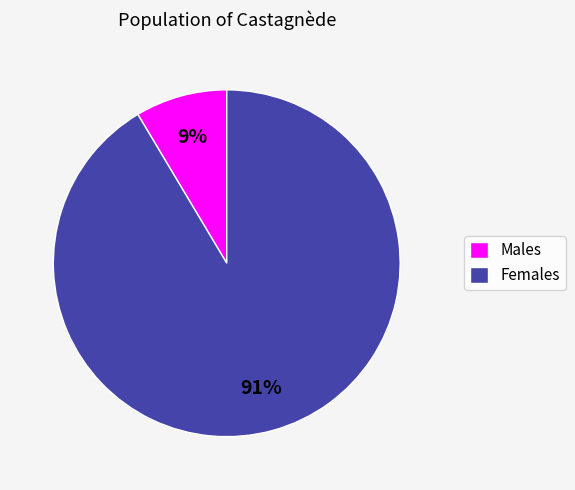

Is there any slice that represents more than half of the pie?

Yes